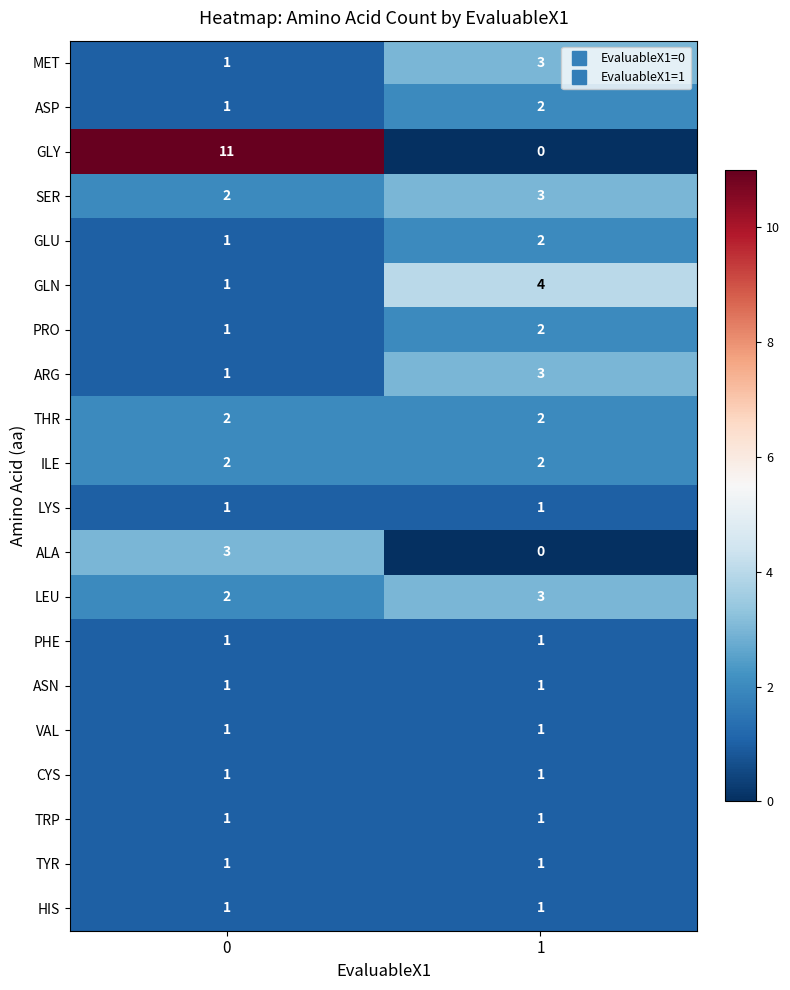

What is the average value of the GLY series?

6